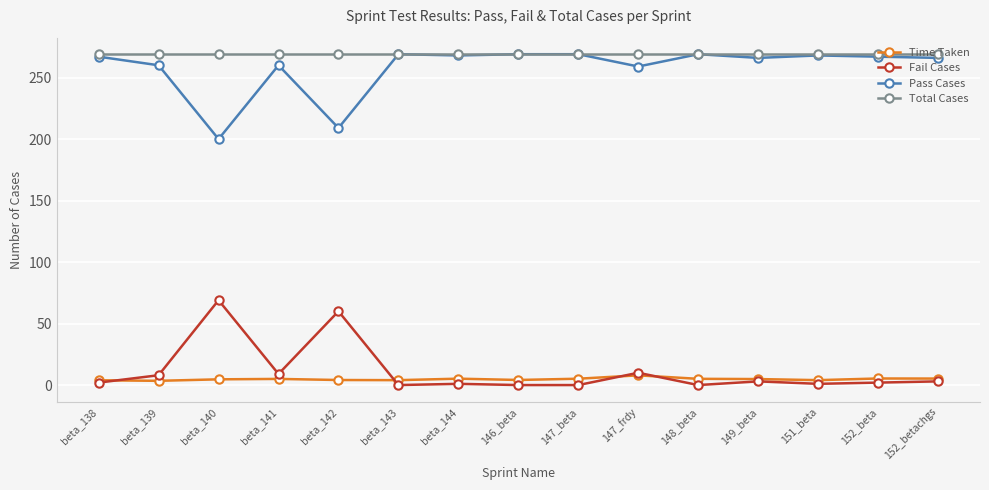

True or false: Fail Cases and Pass Cases cross at least once.

False